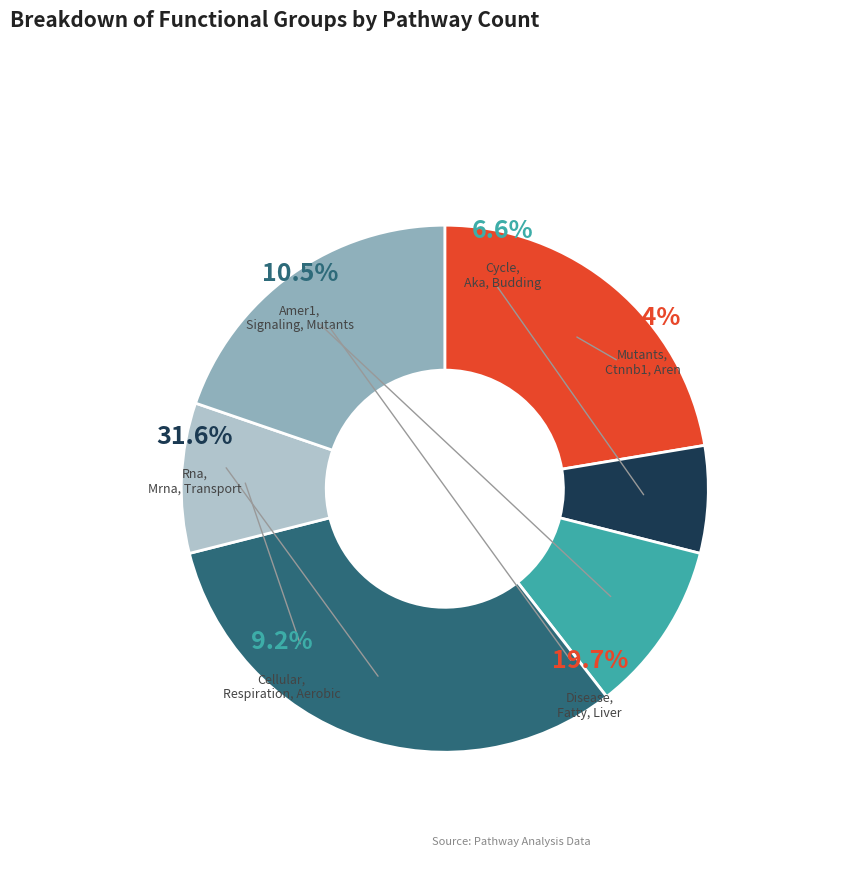

How many segments does this pie chart have?

6